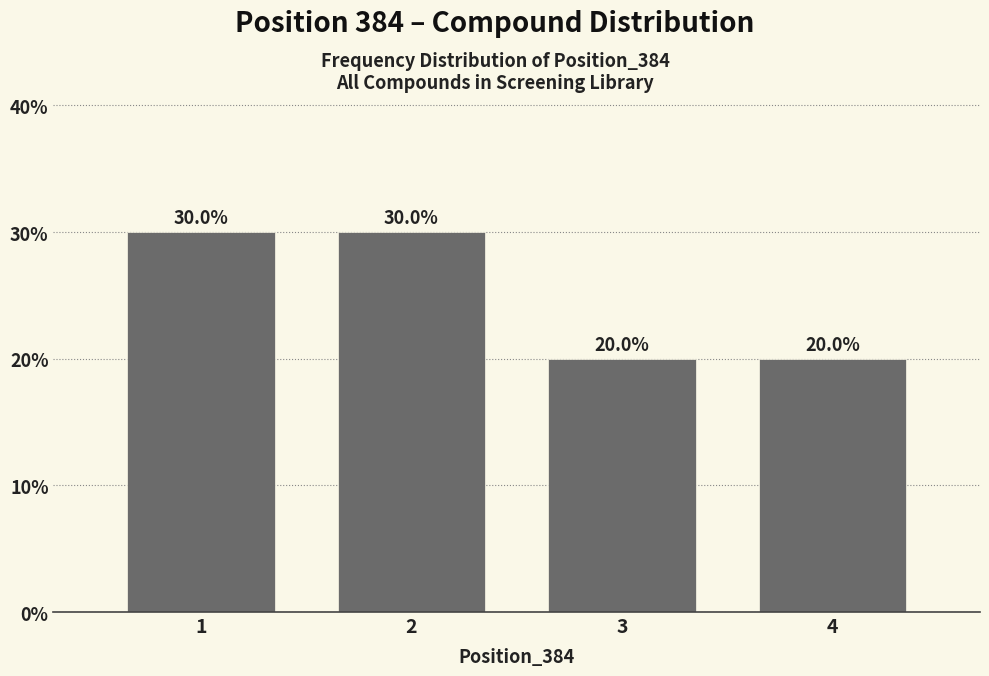

Reading left to right, extract all data points from this chart.

1=30.0	2=30.0	3=20.0	4=20.0